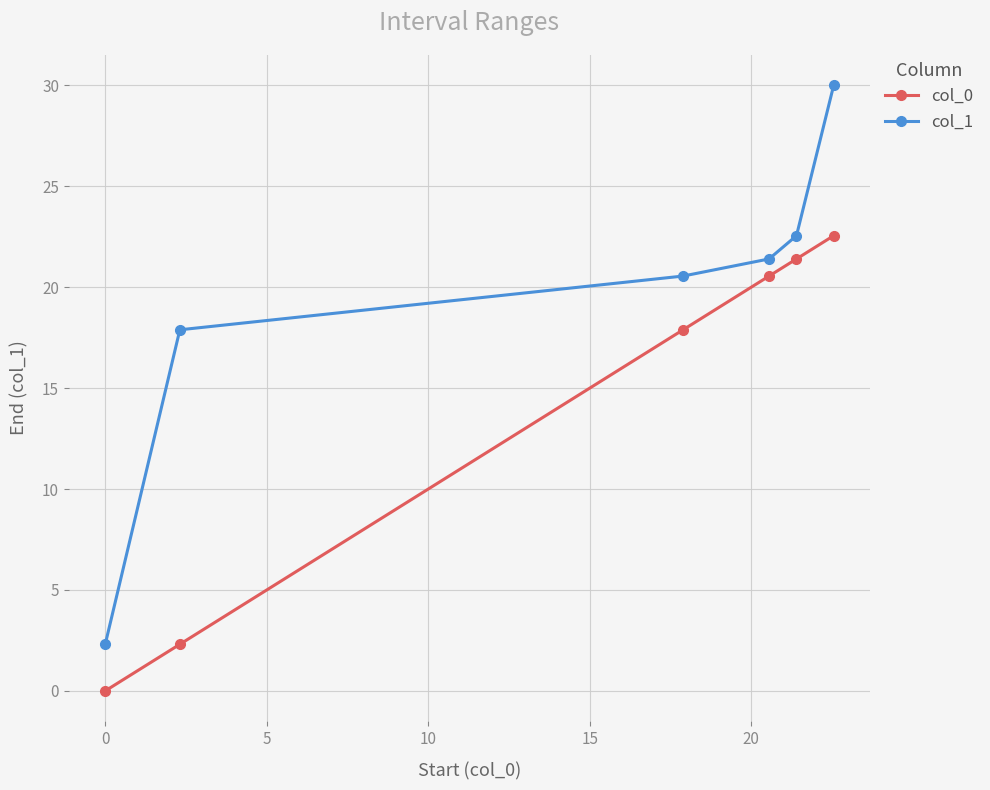

True or false: col_1 and col_0 intersect in this chart.

False